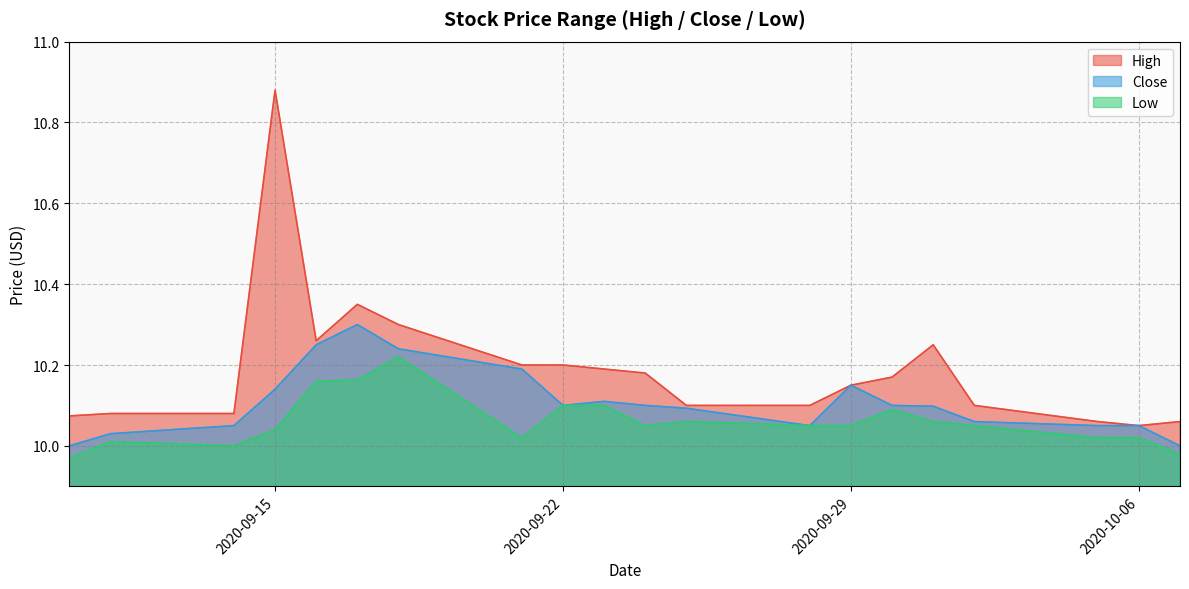

Which series has the widest spread of values?

High